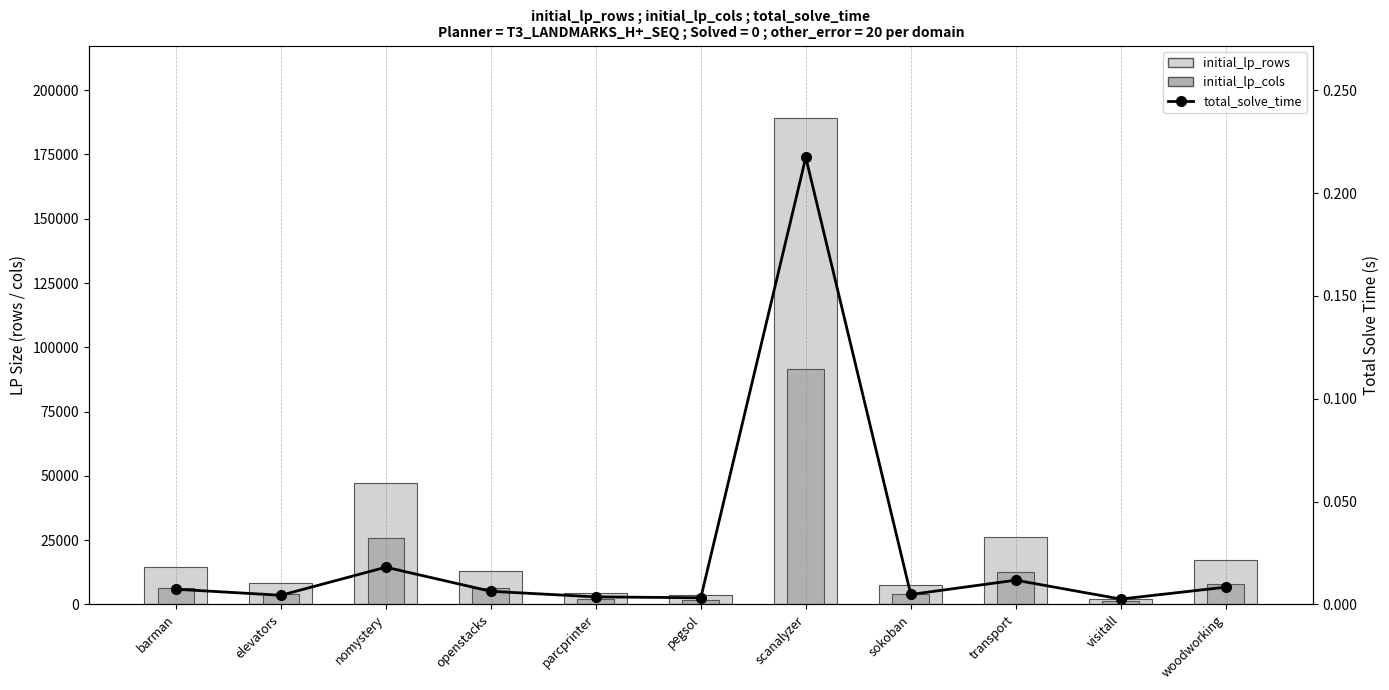

What is the average value of the initial_lp_cols series?

14889.0